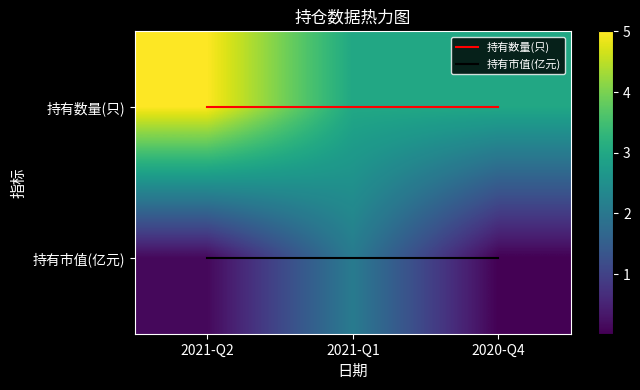

What is the average value of the 持有市值(亿元) series?

1.0